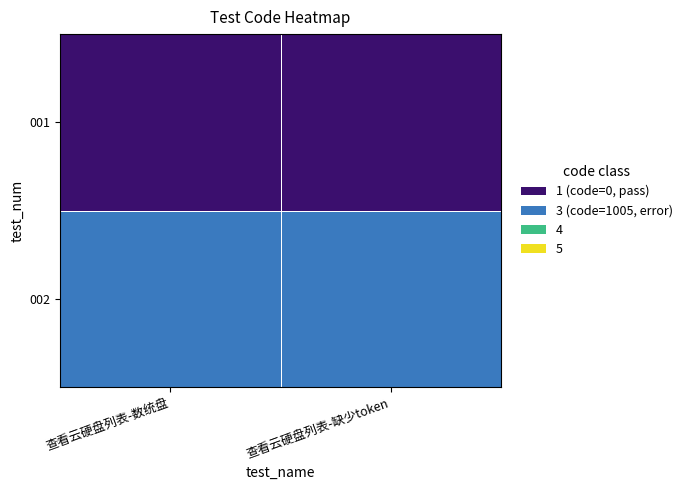

Reading left to right, what are all the values shown in this chart?

001: 查看云硬盘列表-数统盘=1	查看云硬盘列表-缺少token=1
002: 查看云硬盘列表-数统盘=3	查看云硬盘列表-缺少token=3